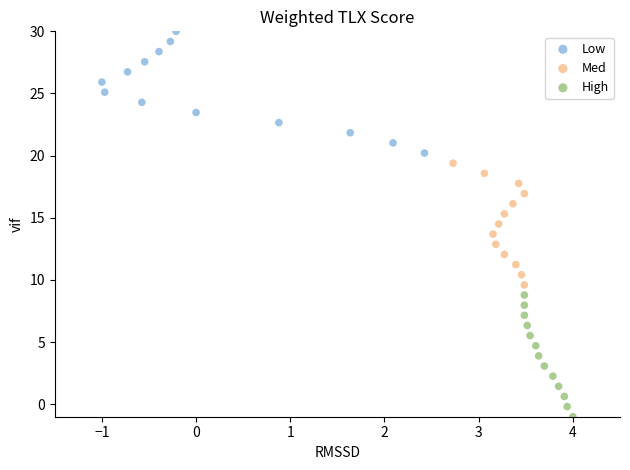

What are all the series names shown in the legend?

Low, Med, High